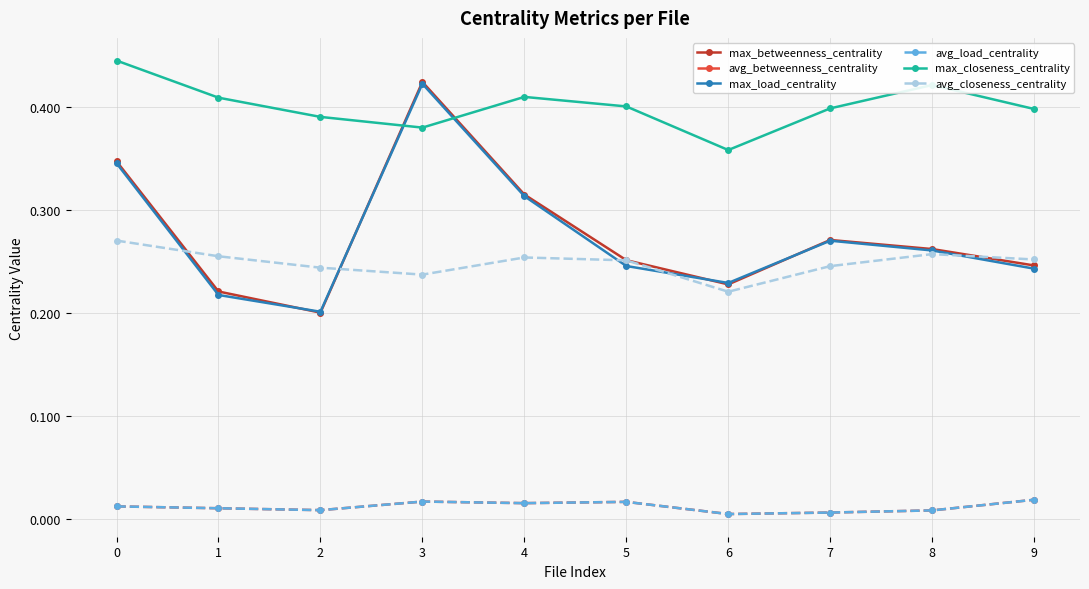

Which series has the widest spread of values?

max_betweenness_centrality